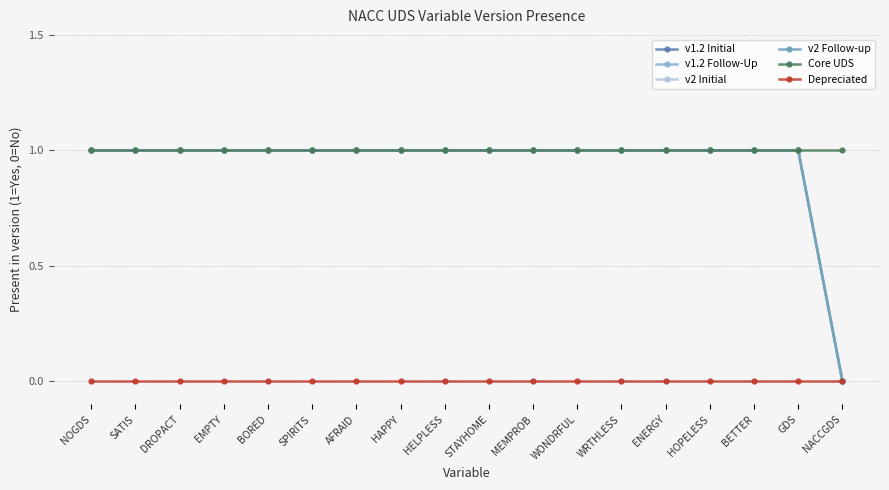

Is this an area chart (filled region under the line)?

No